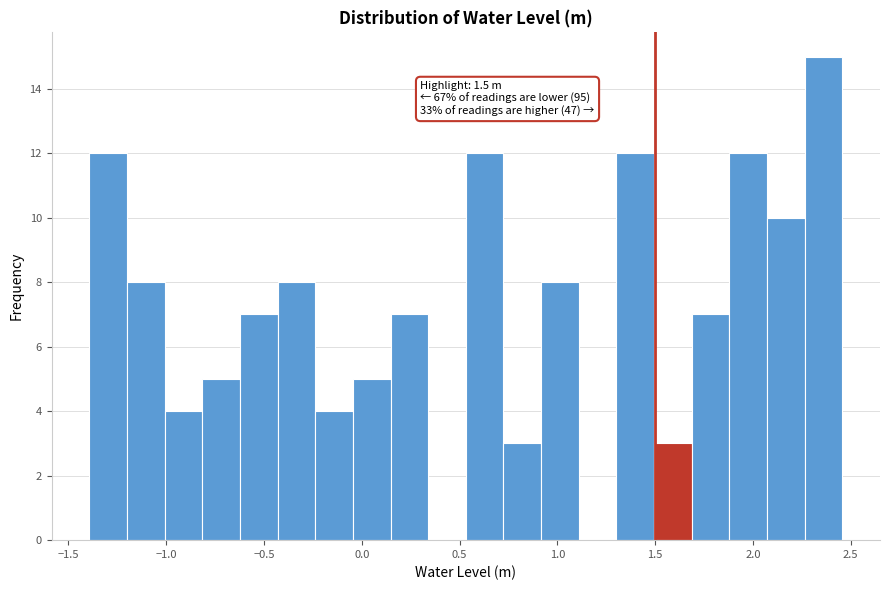

Around what value on the x-axis is the tallest bar? Give the approximate position of its centre, as read against the axis.

2.35